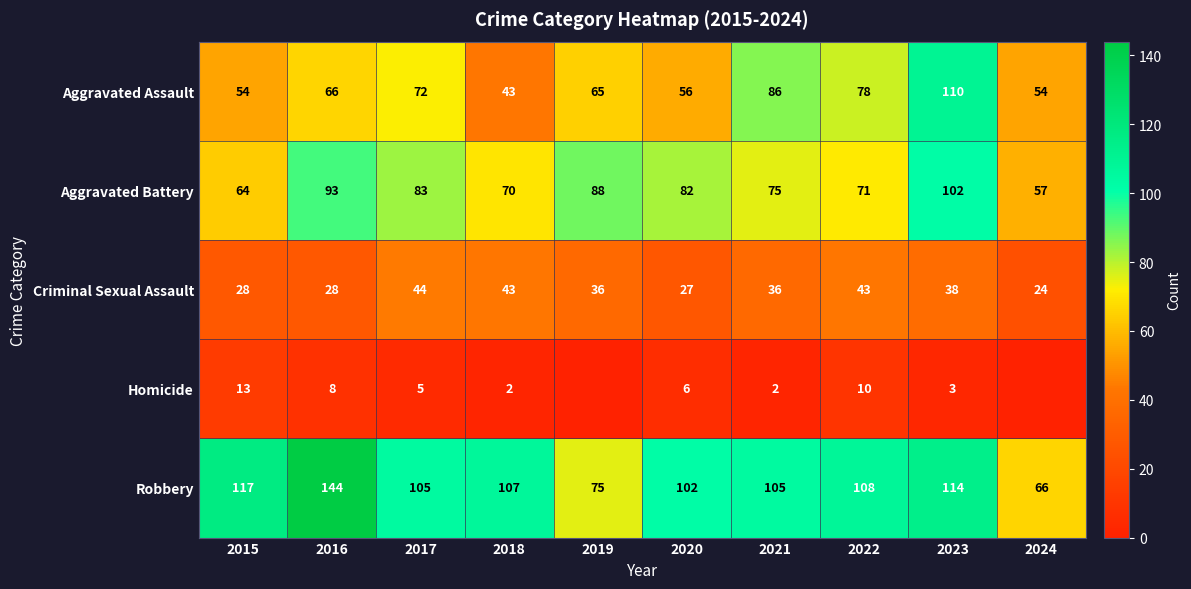

Is the value of Robbery at 2020 greater than the value of Aggravated Assault at 2015?

Yes